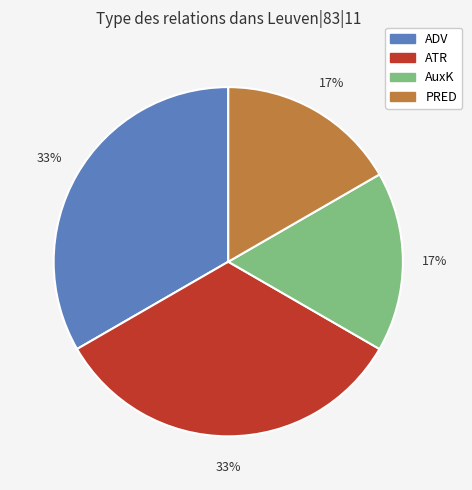

Is there any slice that represents more than half of the pie?

No